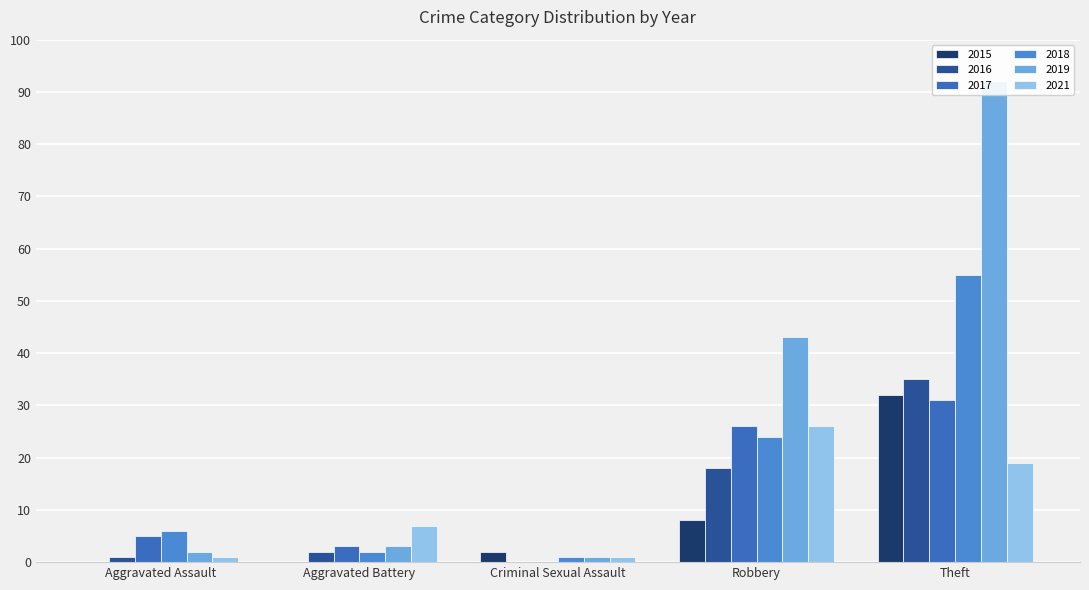

At Theft, list the series in order from largest to smallest.

2019, 2018, 2016, 2015, 2017, 2021